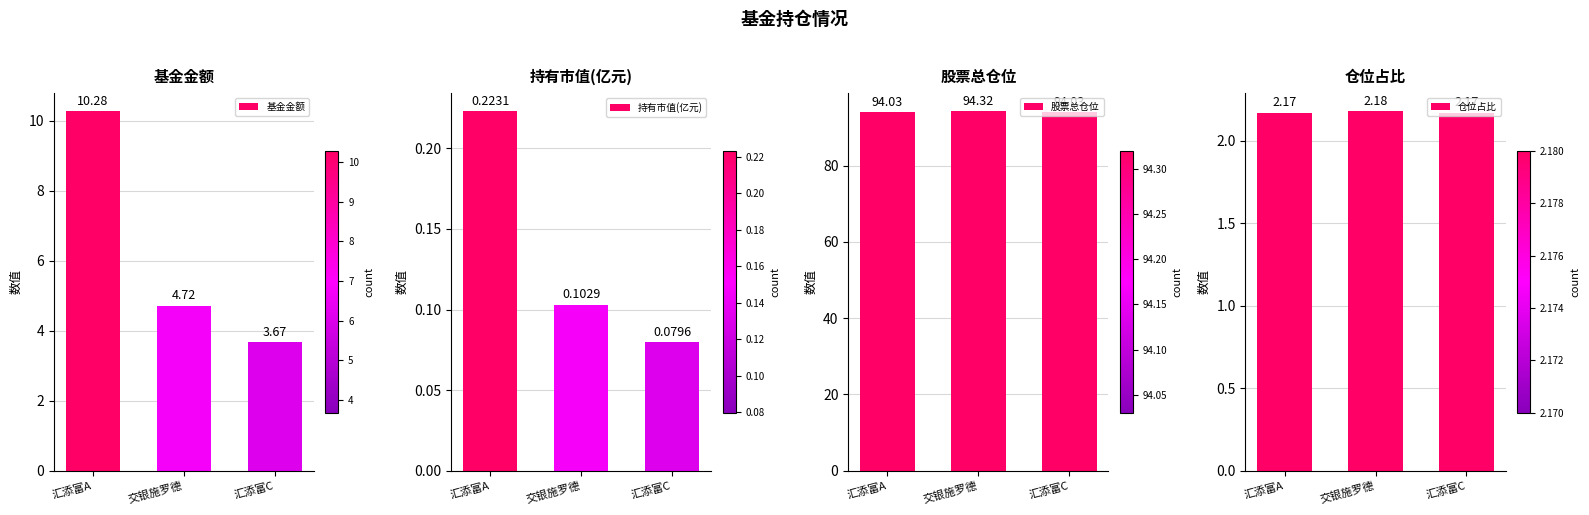

At how many categories does at least one series exceed 84?

3